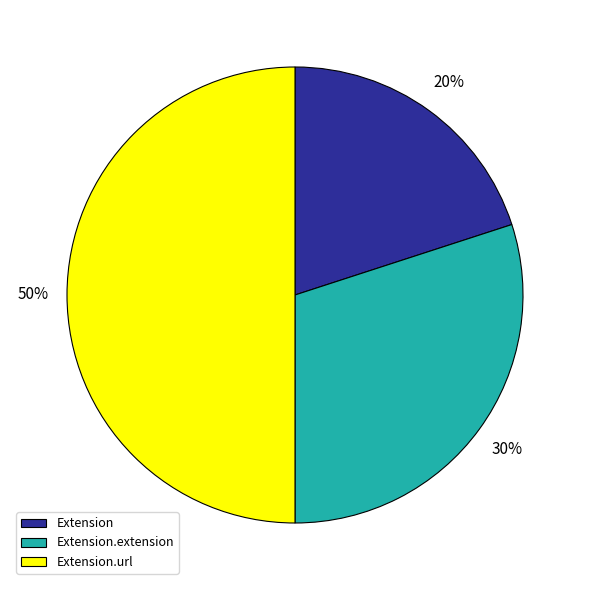

How many slices are in this pie chart?

3